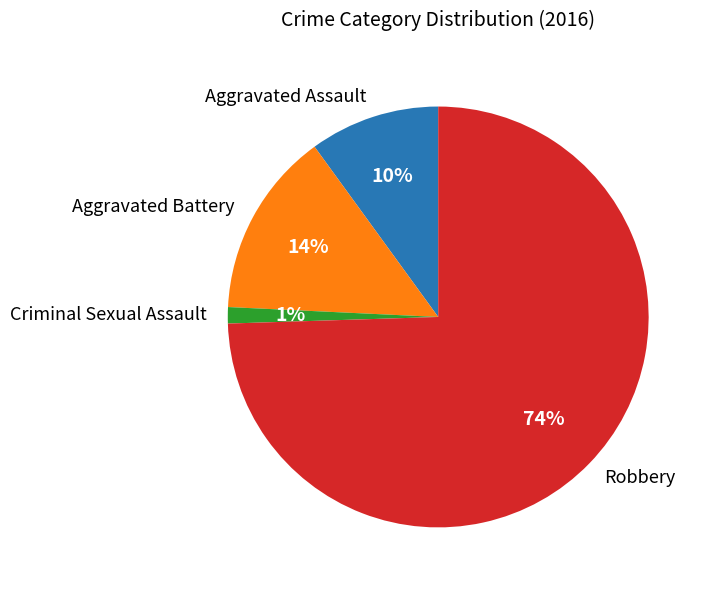

Does any single category account for the majority?

Yes